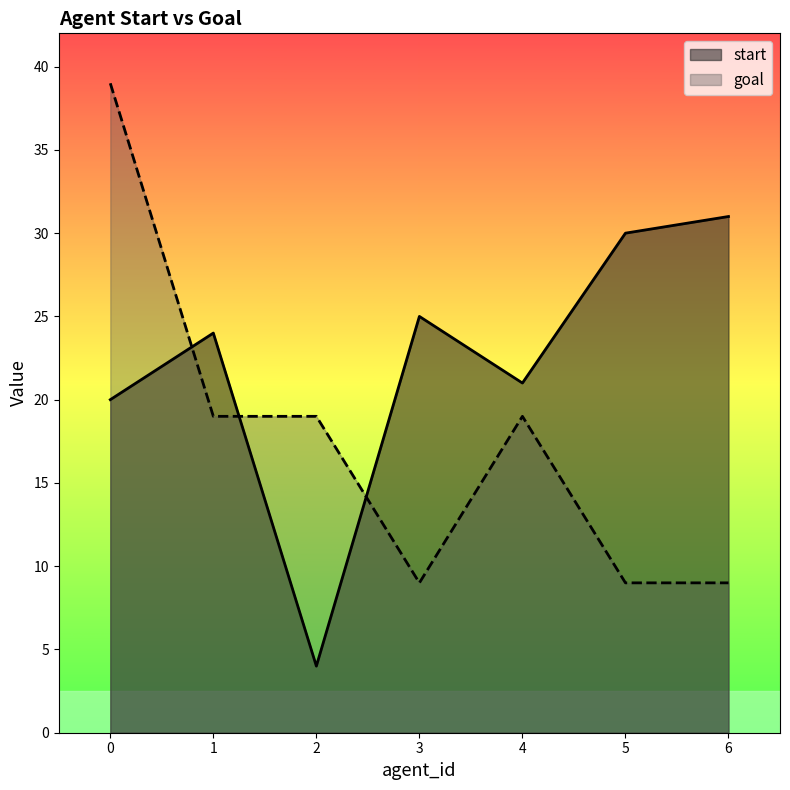

What value does the goal series have at 6?

9